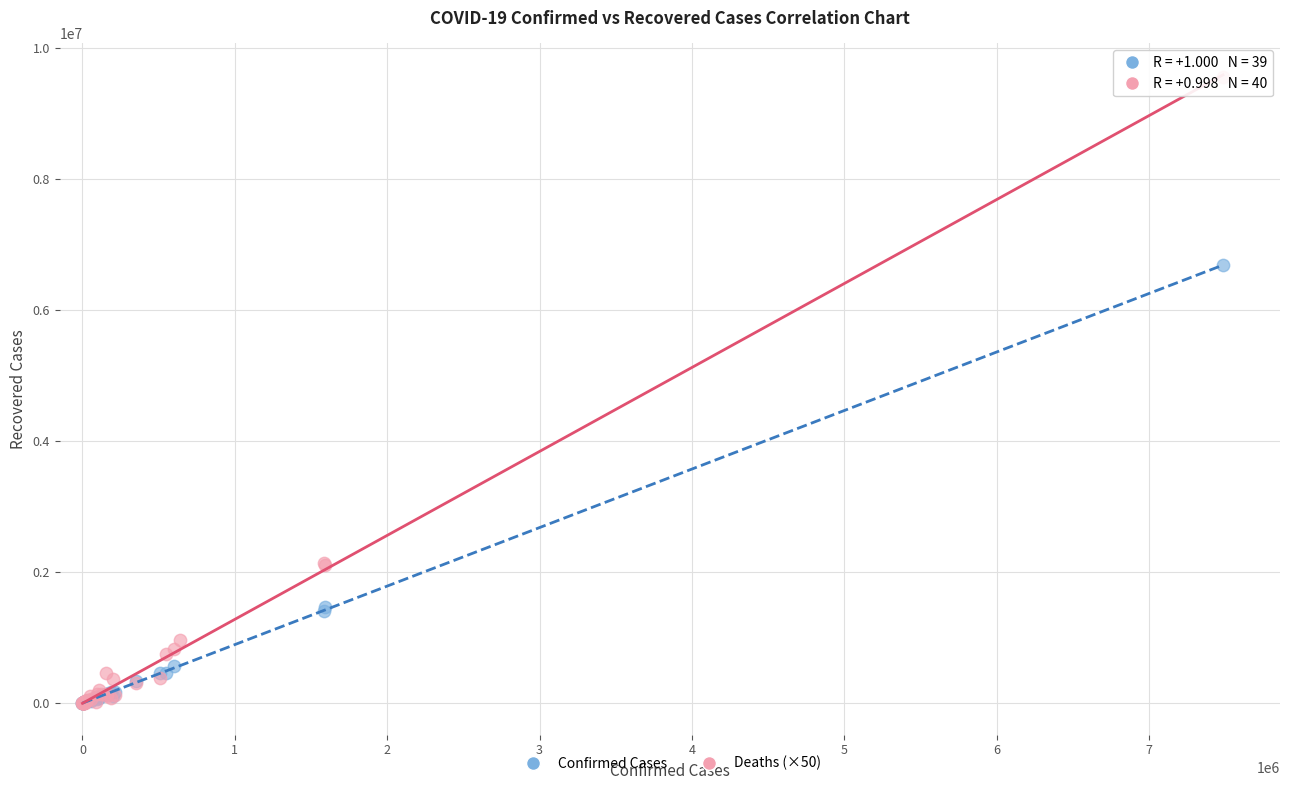

Which series has the widest spread of Y values?

Deaths (×50)